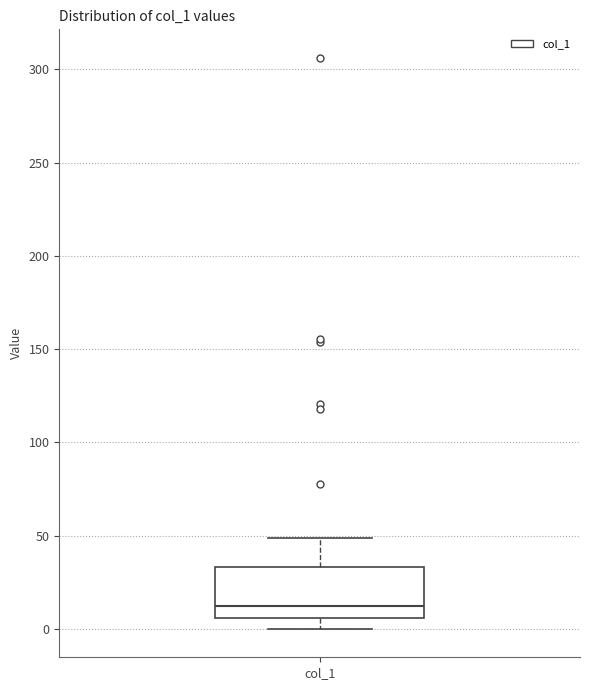

Read this box plot against the y-axis: the position of the median line, the range covered by the box, and the ends of both whiskers. The values are not printed on the chart, so give them approximately, as read against the axis.

median 10, box 5 to 35, whiskers 0 to 50